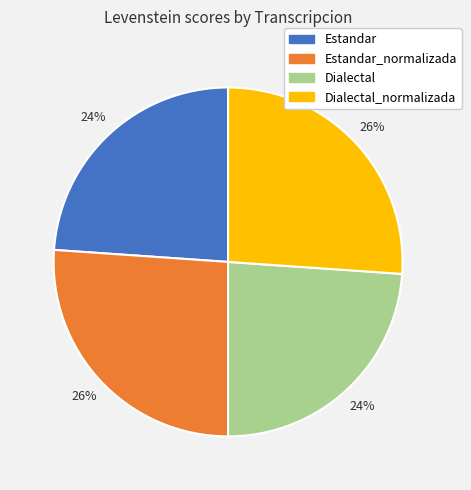

True or false: Dialectal_normalizada accounts for 26% of the total.

True